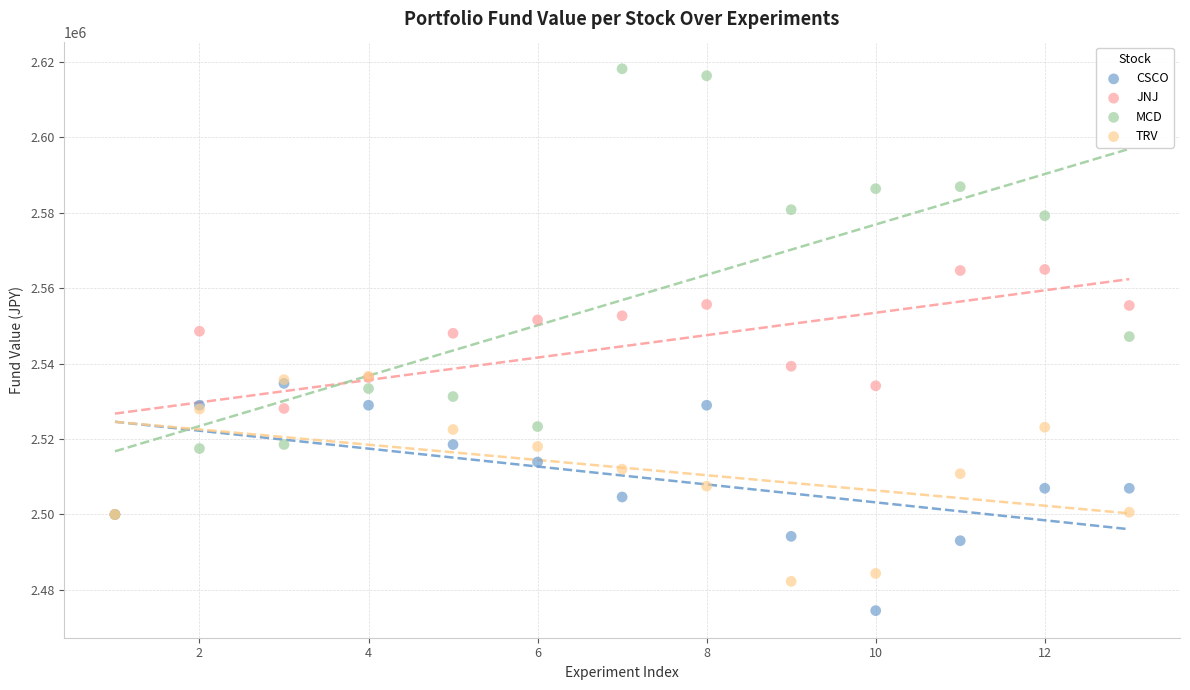

What are all the series names shown in the legend?

CSCO, JNJ, MCD, TRV